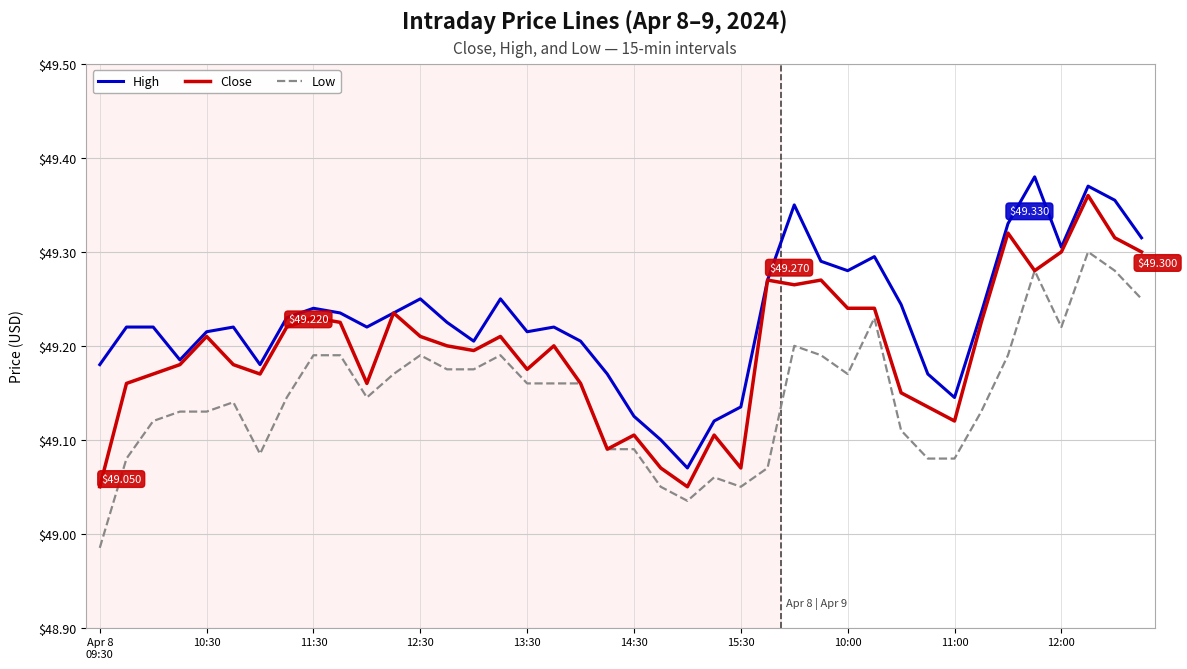

True or false: High and Low cross at least once.

False